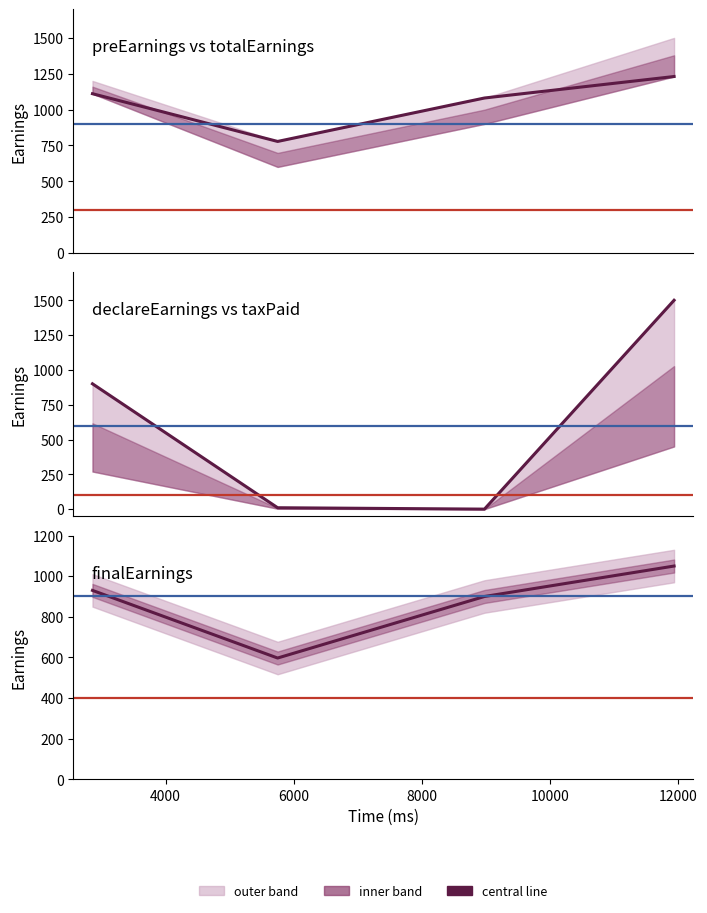

True or false: totalEarnings line and finalEarnings intersect in this chart.

False